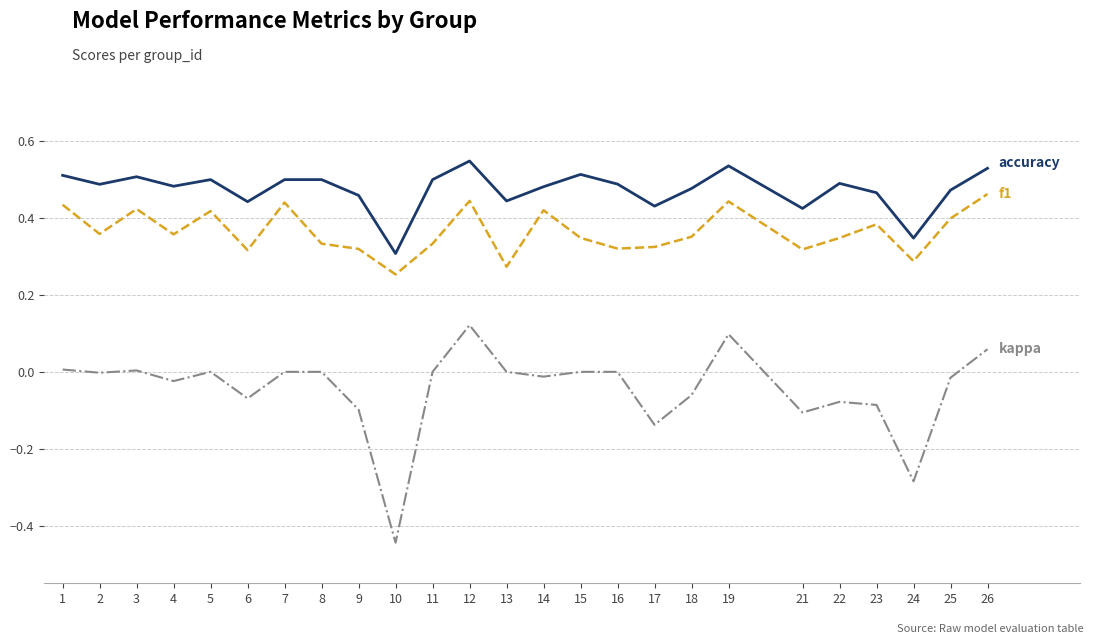

What is the total value across all series at 5?

0.9